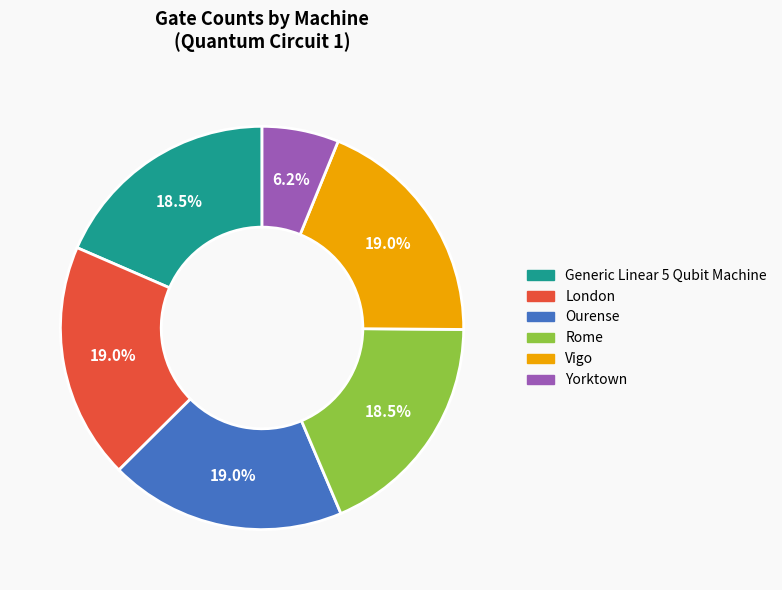

How many segments does this pie chart have?

6